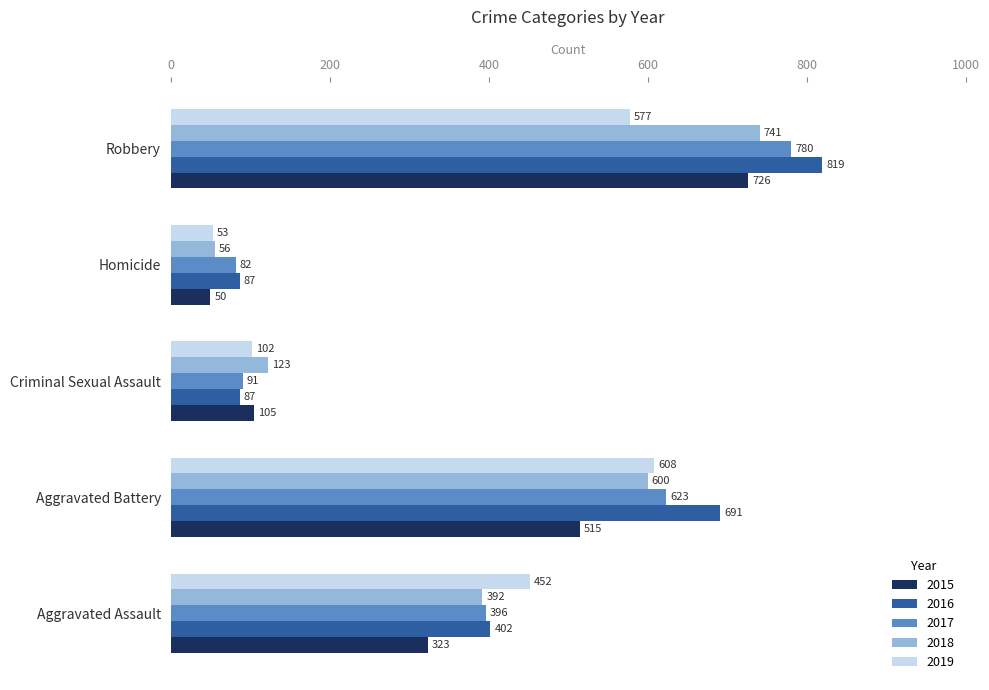

At which category is the sum across all series the highest?

Robbery